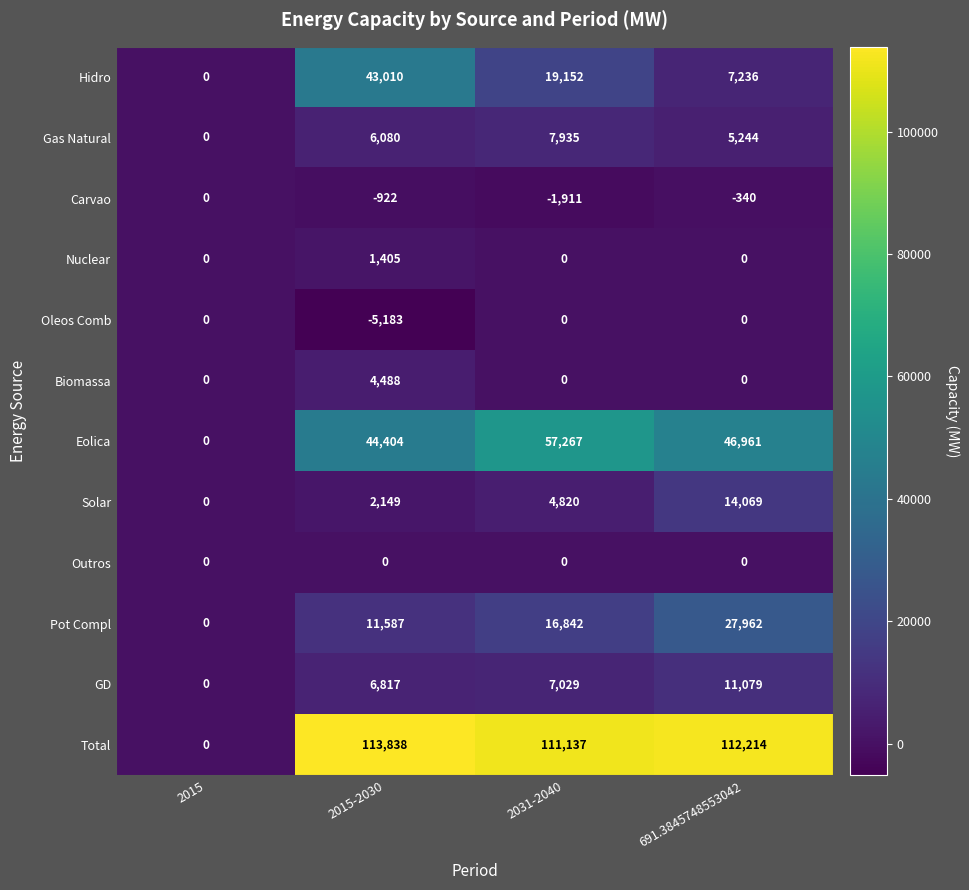

How many Carvao values are between -922 and 0?

3